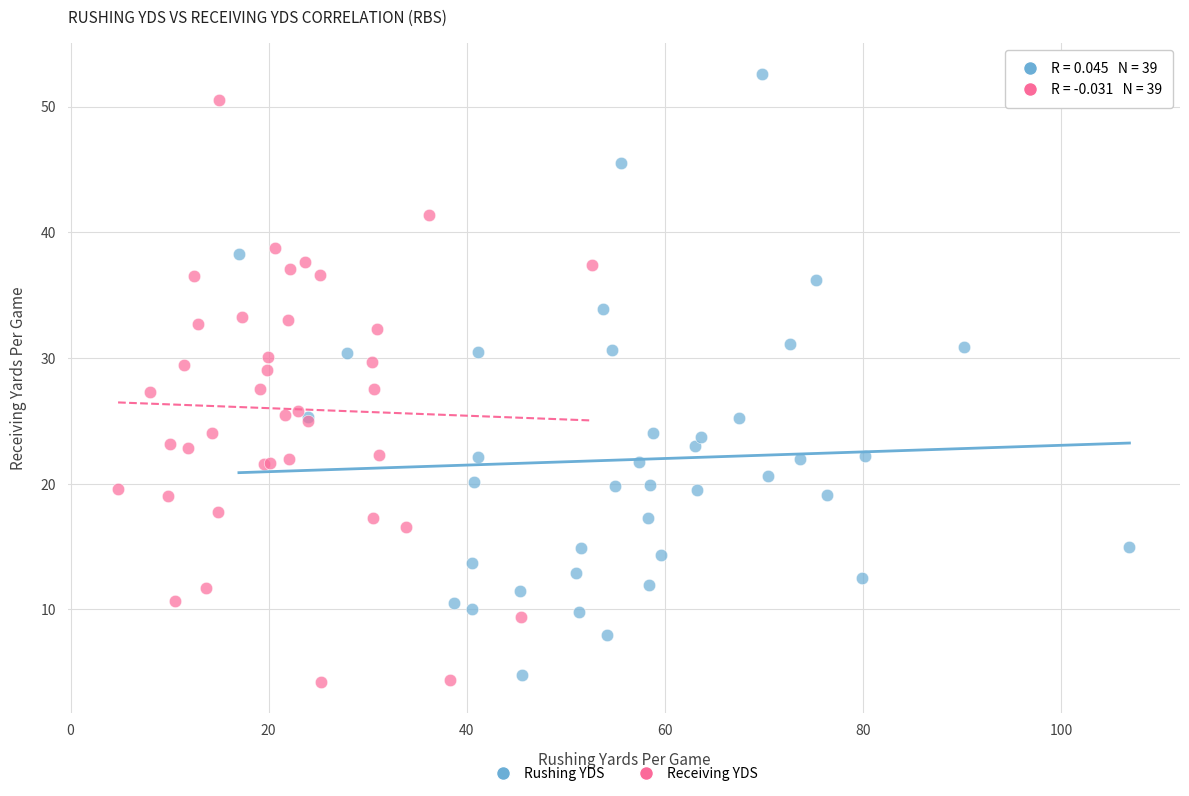

Which series has the widest spread of Y values?

Rushing YDS